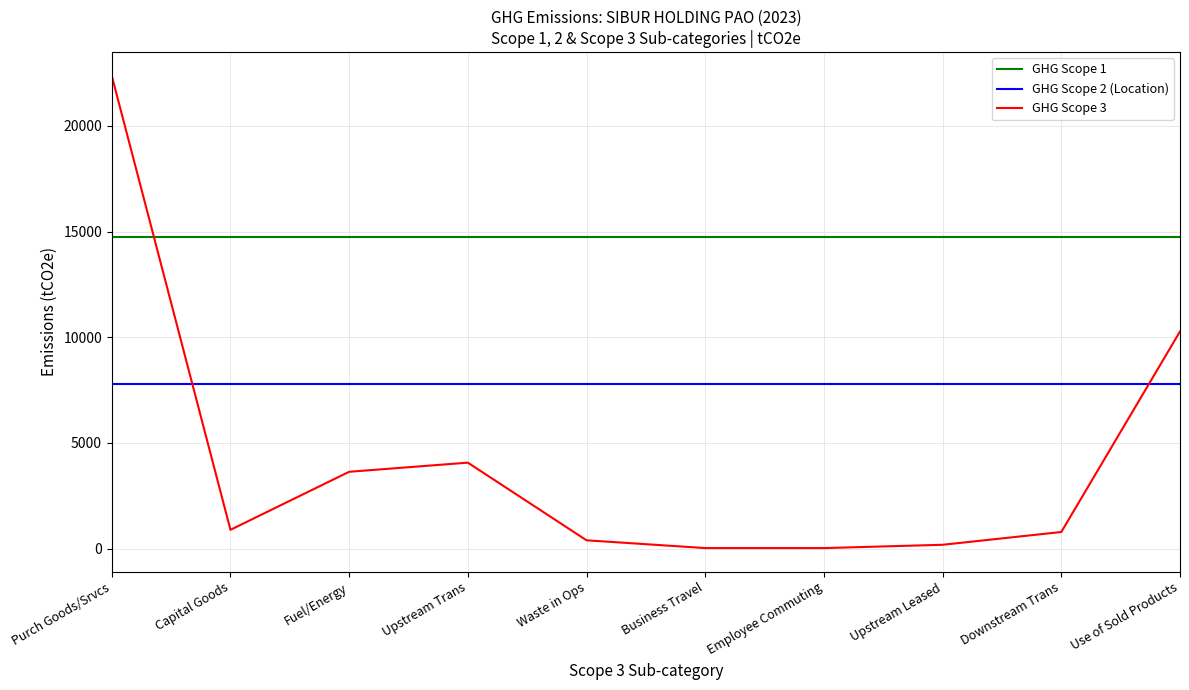

Between which two adjacent categories do GHG Scope 3 and GHG Scope 2 (Location) first intersect?

Purch Goods/Srvcs and Capital Goods